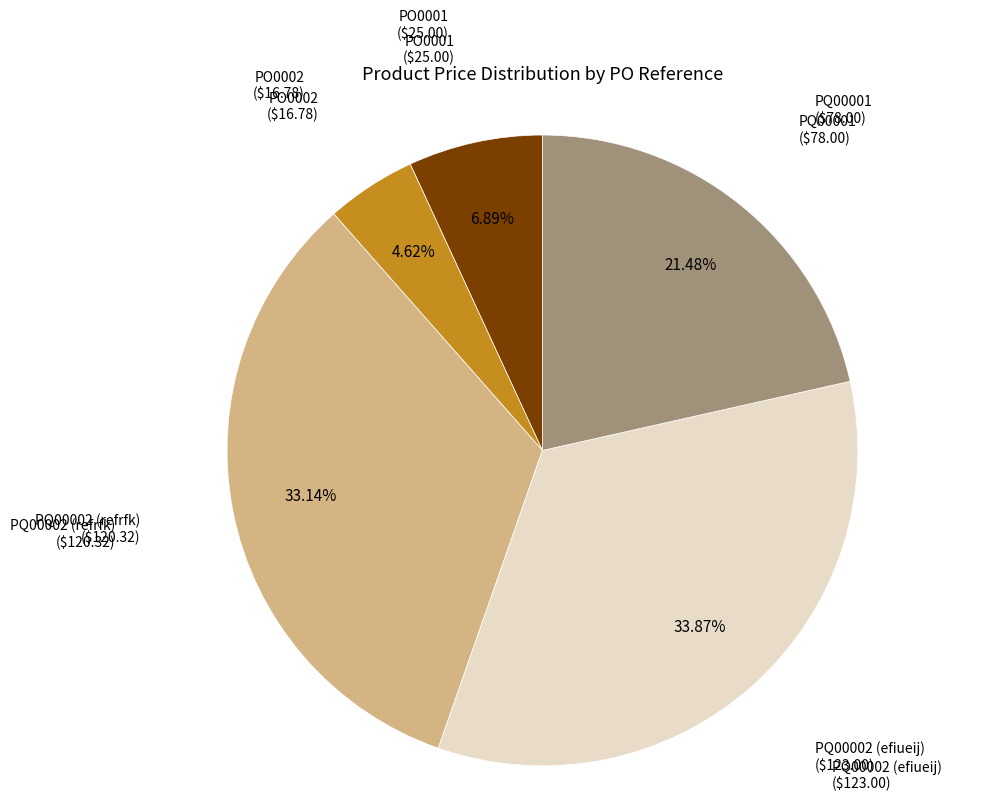

To the nearest percent, what is the average slice percentage?

20%